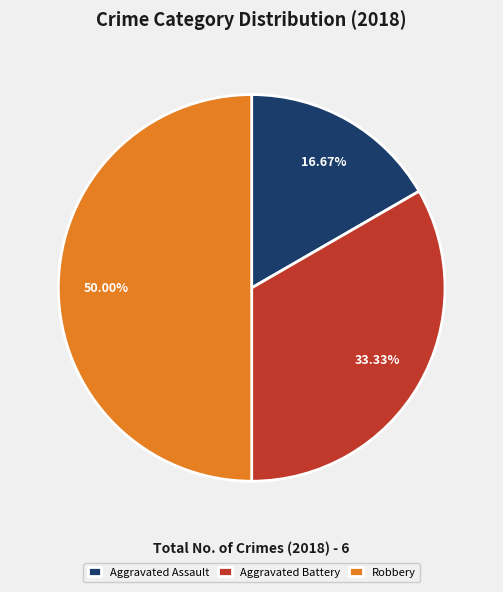

Is it true that Robbery is 50% of the pie?

True